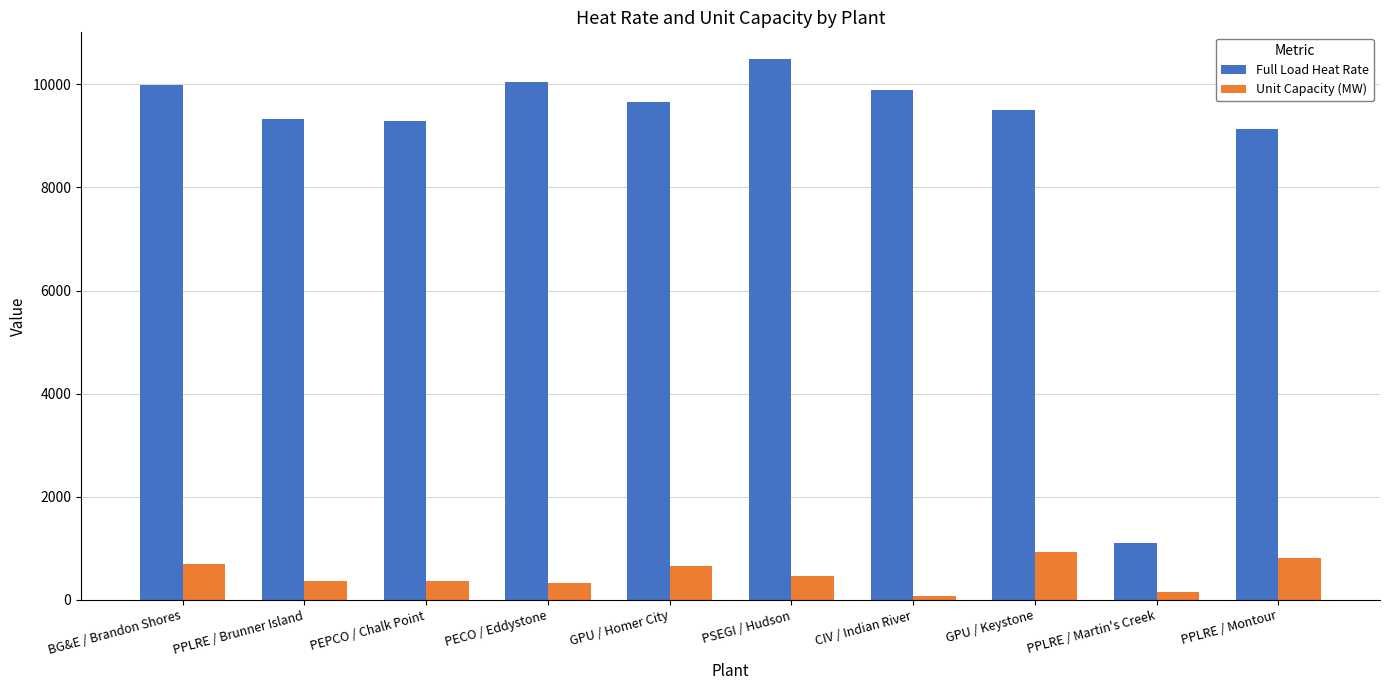

What is the difference between the highest and lowest values at PEPCO / Chalk Point?

8923